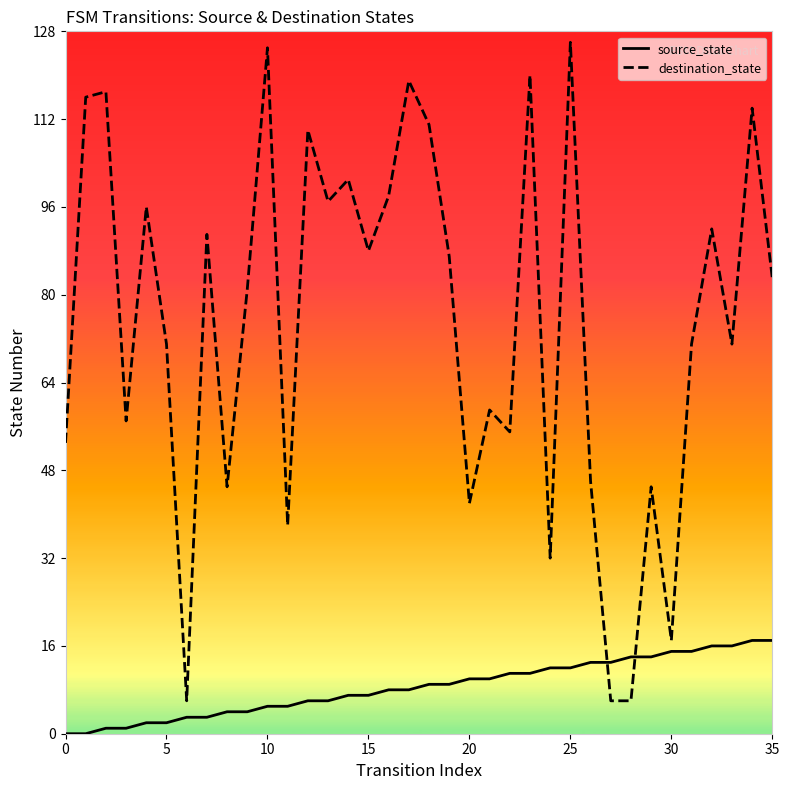

Which series has the widest spread of values?

destination_state